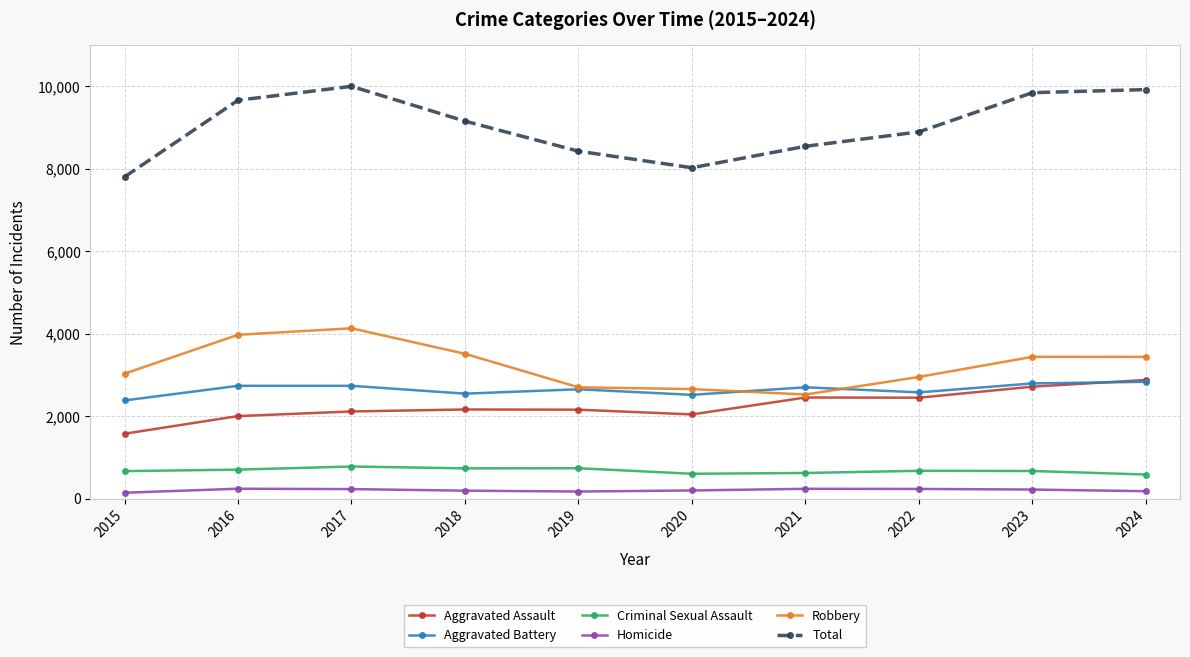

What is the difference between the highest and lowest values at 2021?

8307